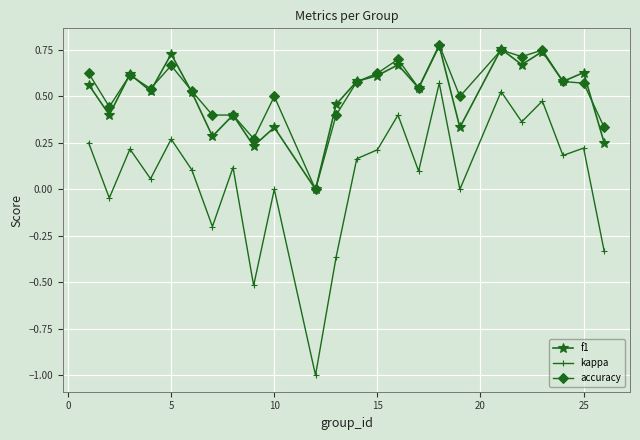

How many interior local valleys does the kappa series have?

9